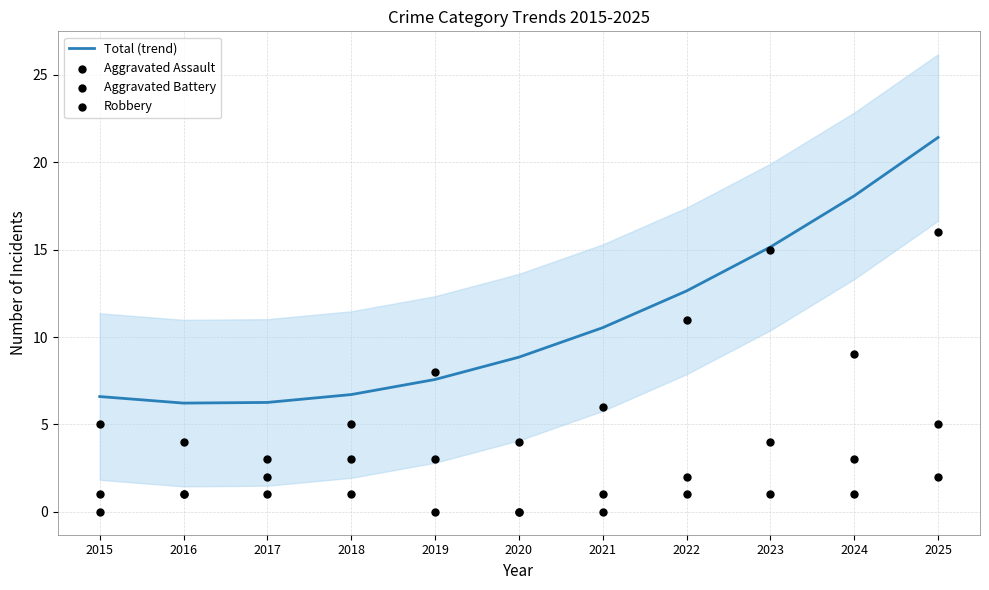

What are all the series names shown in the legend?

Total (trend), Aggravated Assault, Aggravated Battery, Robbery